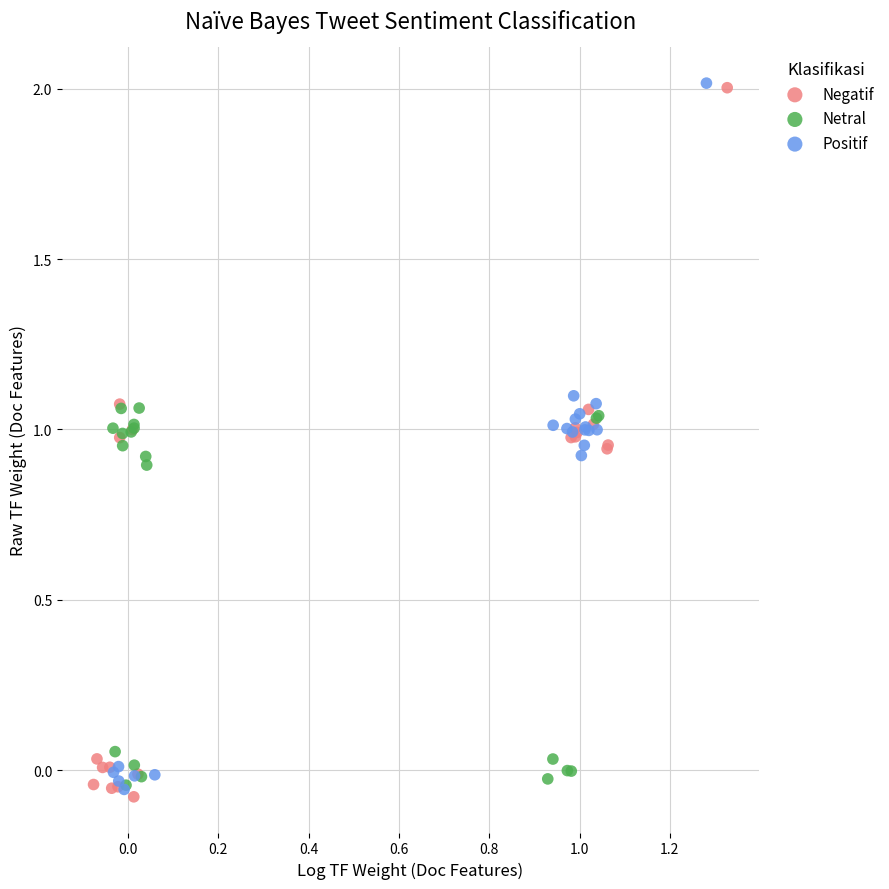

What are all the series names shown in the legend?

Negatif, Netral, Positif